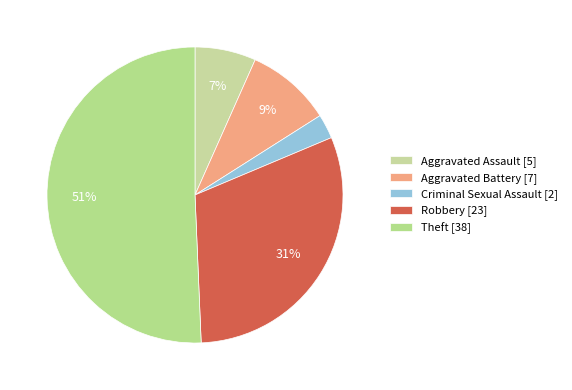

To the nearest percent, what percentage of the pie is Robbery?

31%